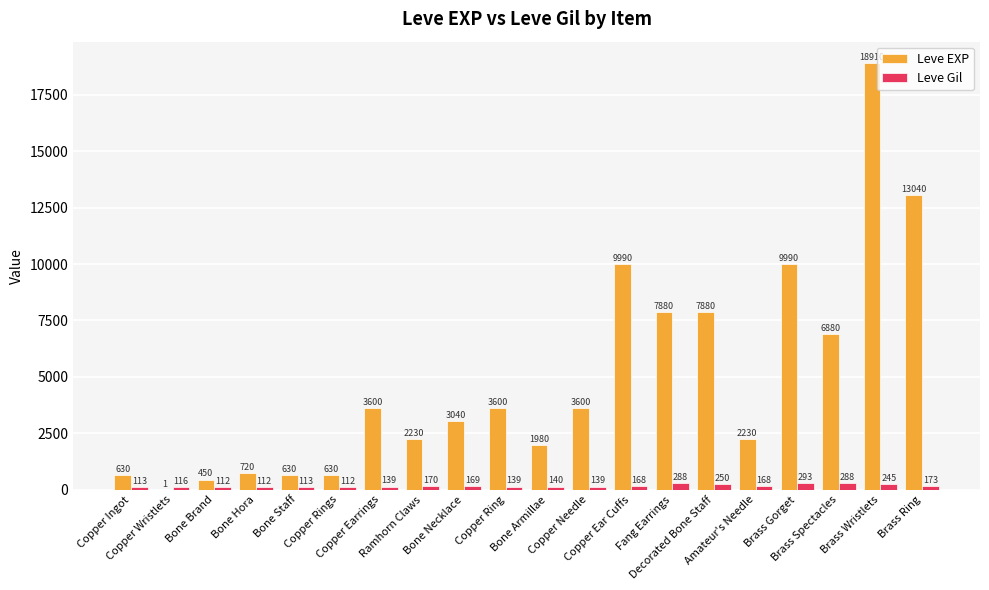

Which series has the largest range (max minus min)?

Leve EXP